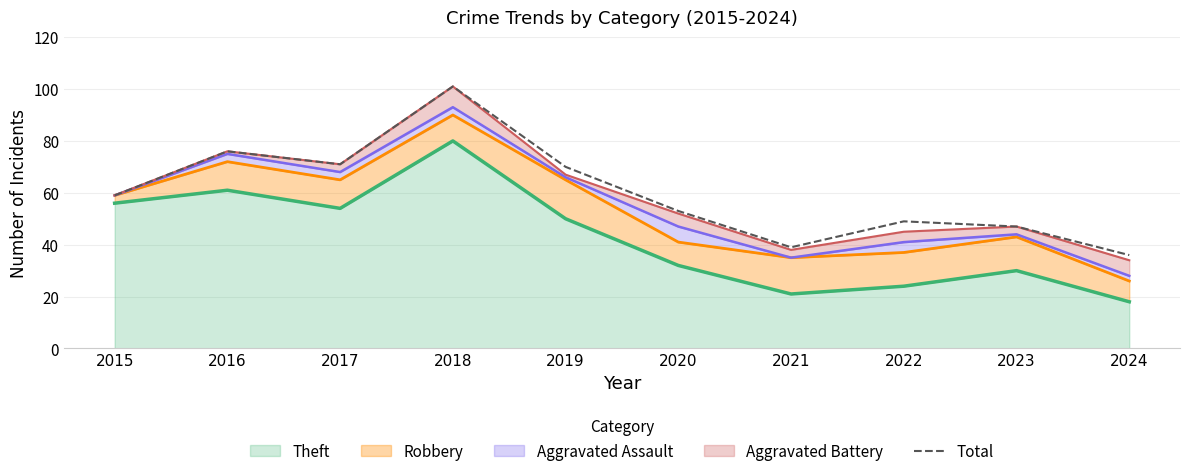

List the labels in order of value, smallest first.

2024, 2021, 2023, 2022, 2020, 2015, 2019, 2017, 2016, 2018